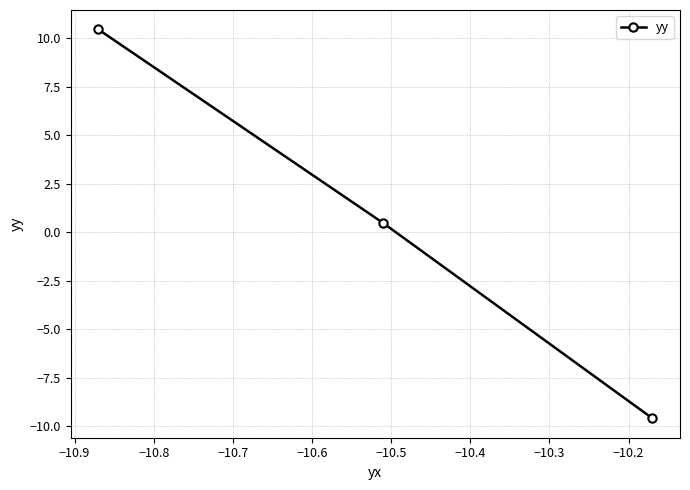

What is the sum of all values?

1.3